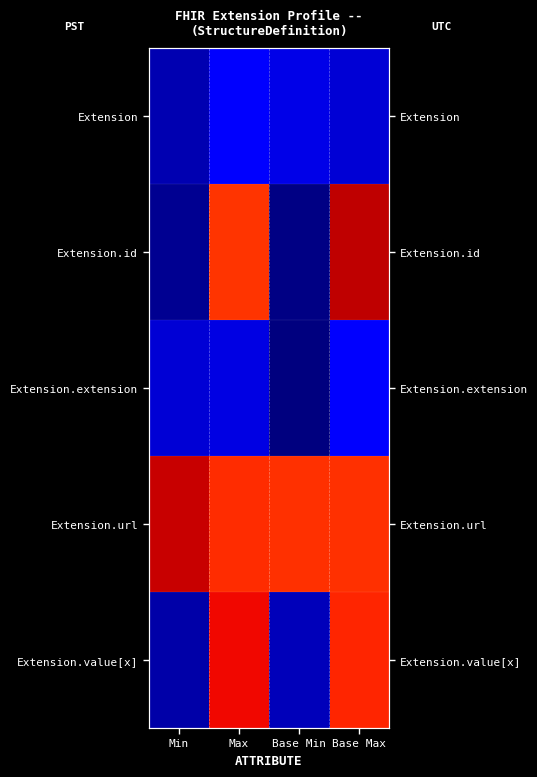

Rank the series by their maximum value, from lowest to highest.

Extension, Extension.extension, Extension.value[x], Extension.url, Extension.id